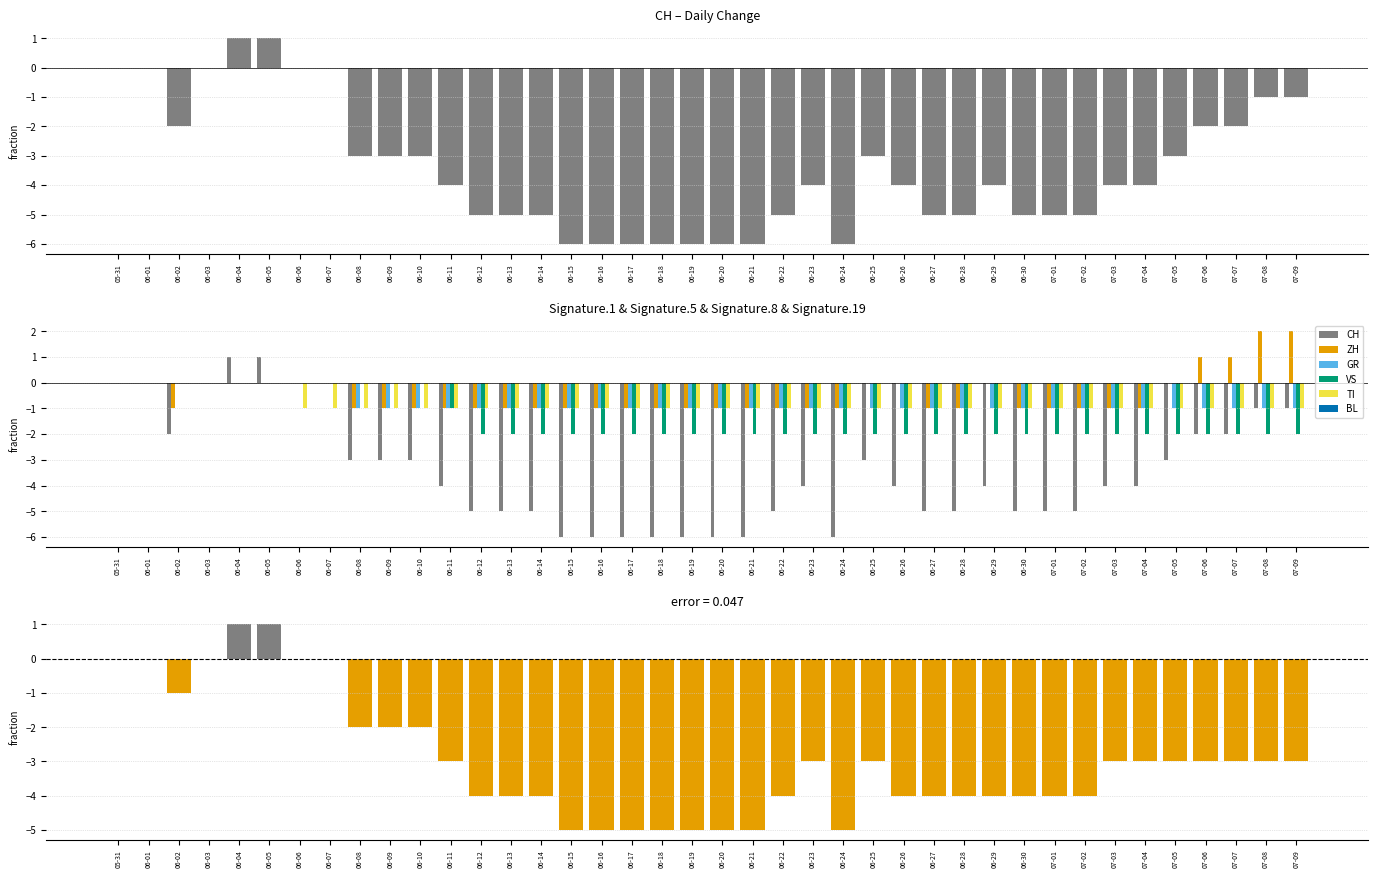

Between 06-08 and 06-24, which series saw the biggest shift?

CH